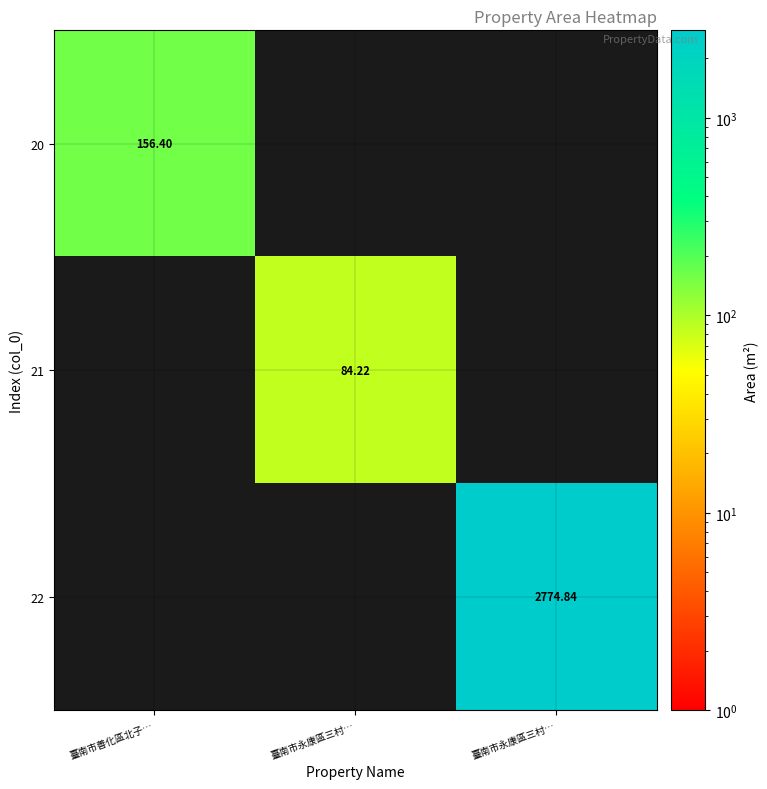

Between 臺南市永康區三村… and 臺南市永康區三村…, which series saw the biggest shift?

22